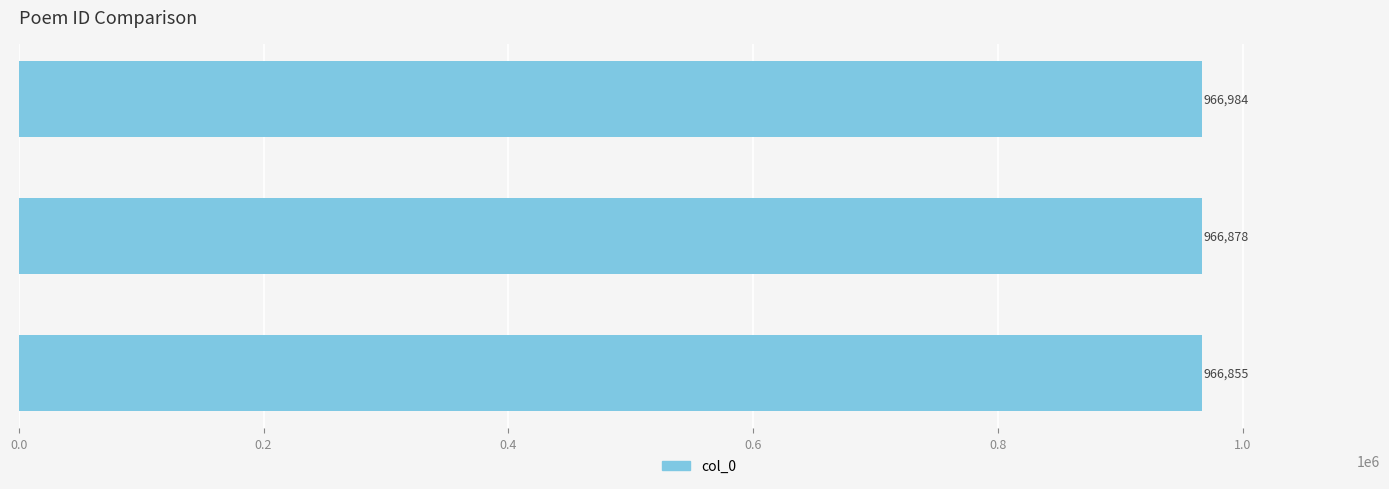

What is the maximum value shown in the chart?

966984